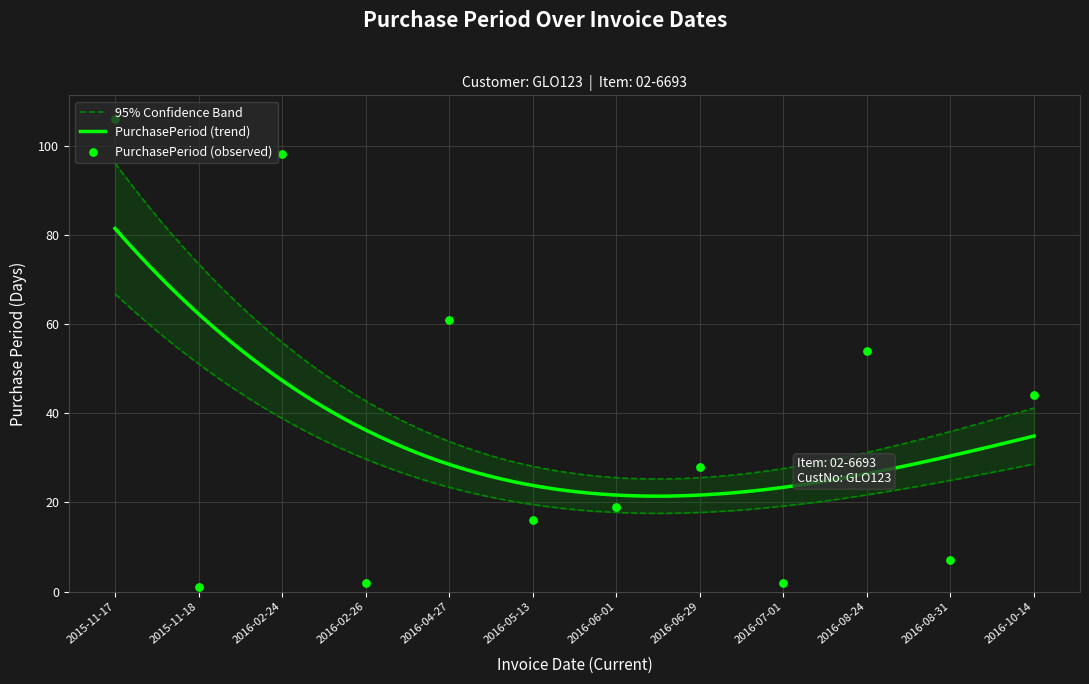

What is the change in value from 2015-11-18 to 2016-07-01?

+1